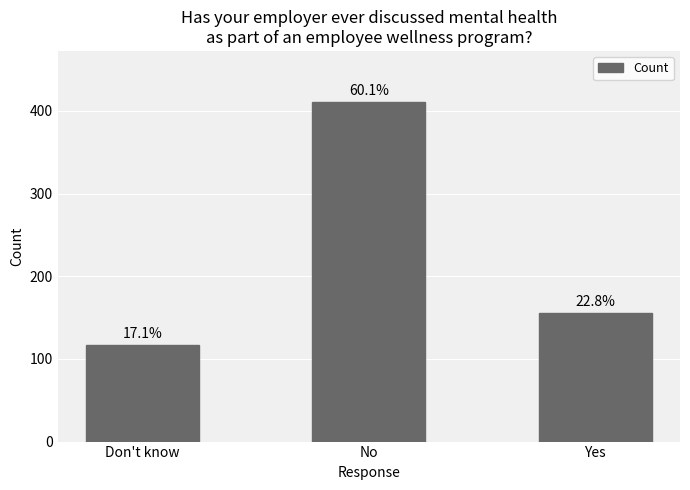

Does the chart contain any negative values?

No